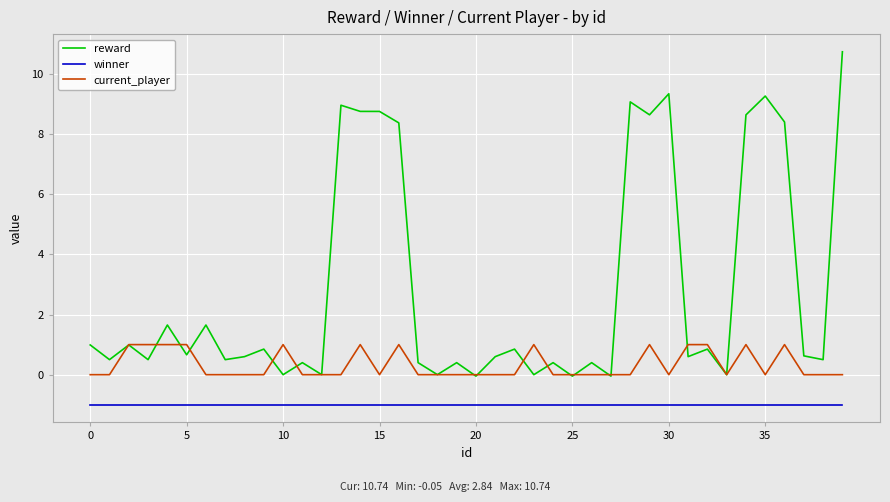

How many series are shown in this chart?

3